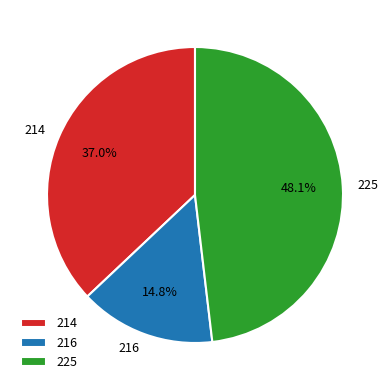

Which slice is the largest?

225